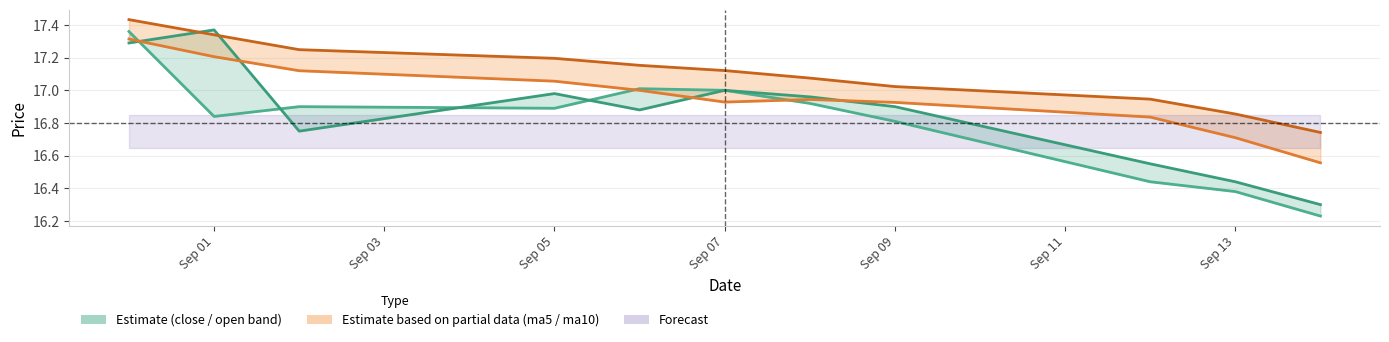

List the series in order of their peak value, lowest first.

ma5_line, close_line, open_line, ma10_line